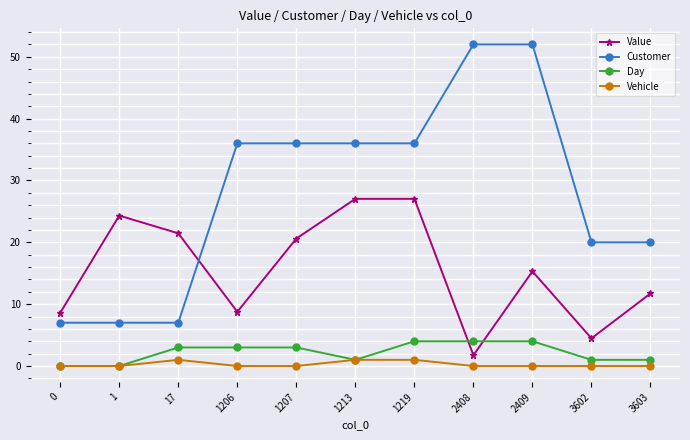

What is the value of the Day point at the 3rd from the left?

3.0